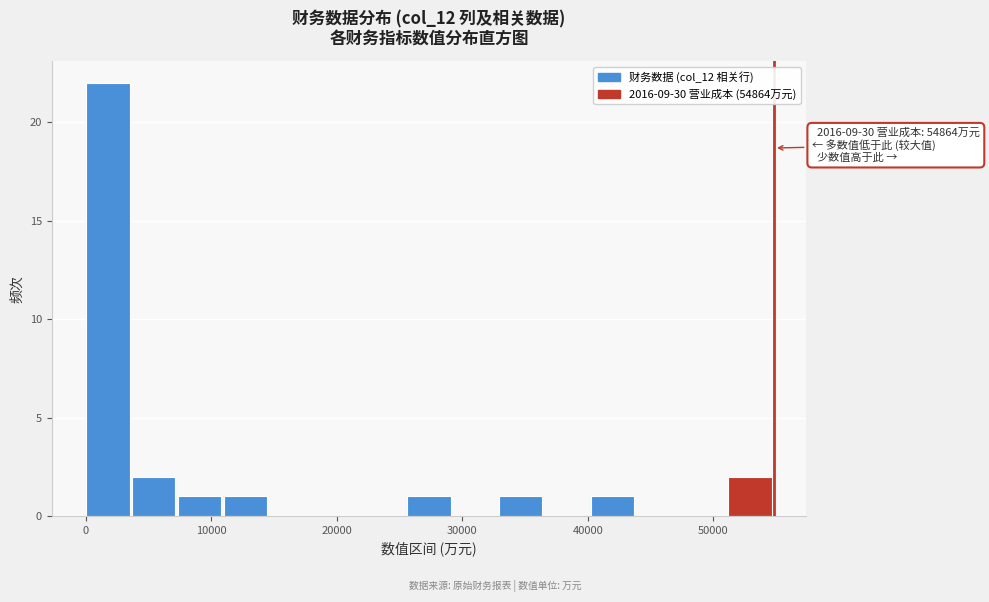

Around what value on the x-axis is the tallest bar? Give the approximate position of its centre, as read against the axis.

2000